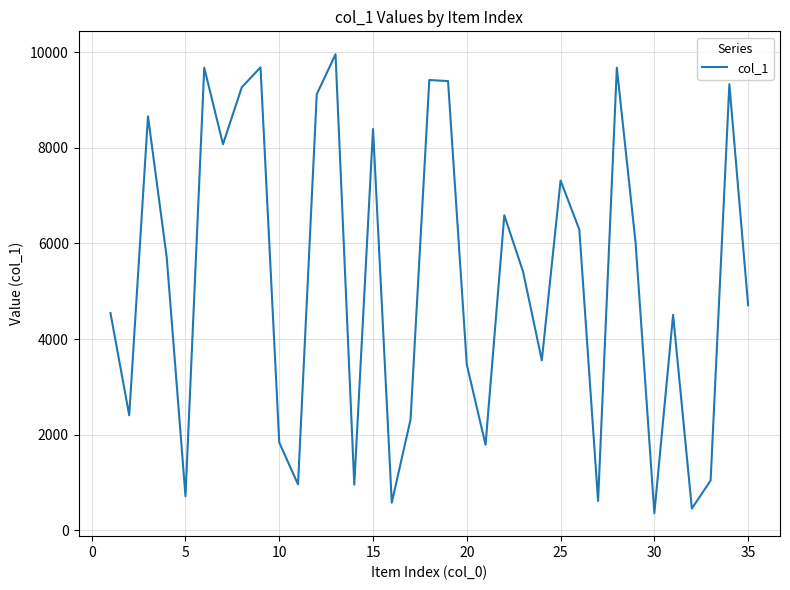

What is the difference between the maximum and minimum values?

9594